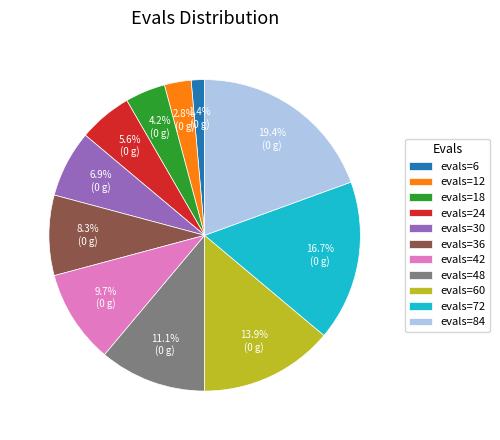

The evals=24 slice represents 1% of the pie. True or false?

False